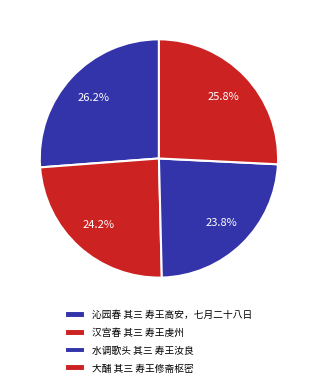

To the nearest percent, what portion does 沁园春 其三 寿王高安，七月二十八日 represent?

26%